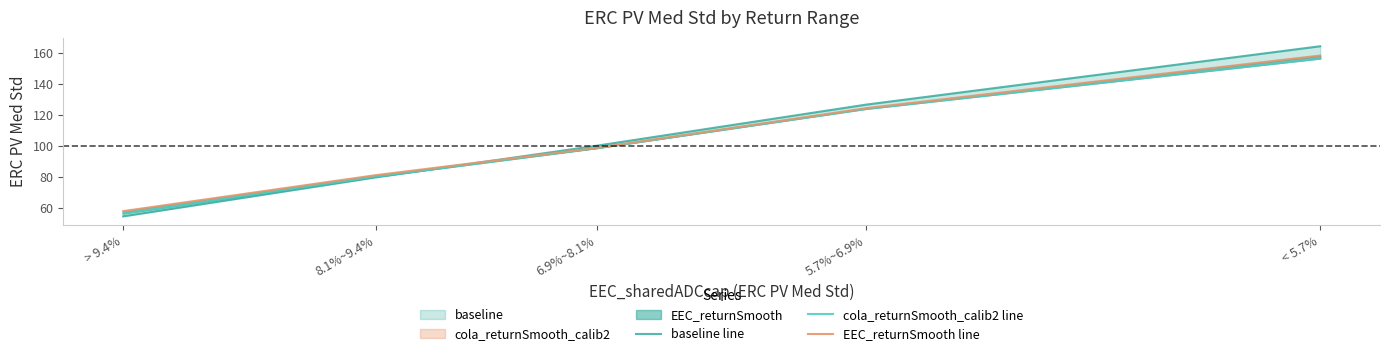

Count the number of data series in this chart.

3